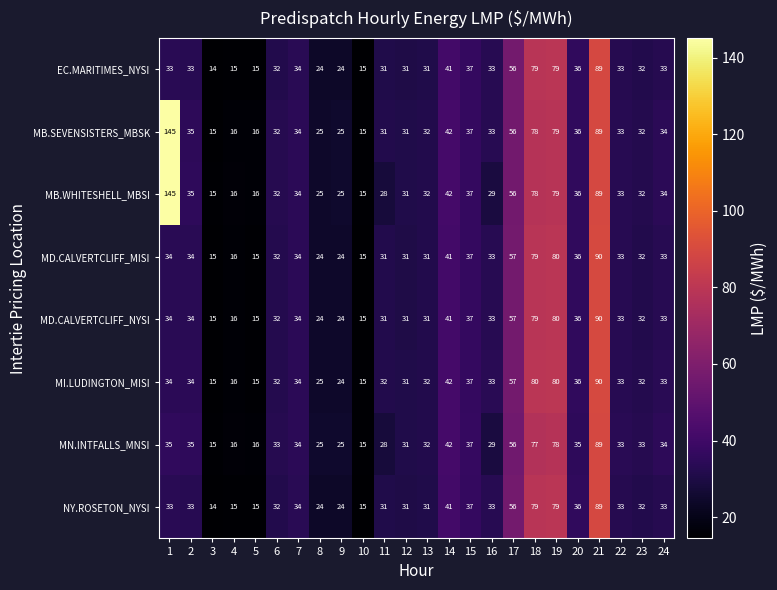

What is the total value across all series at 22?

264